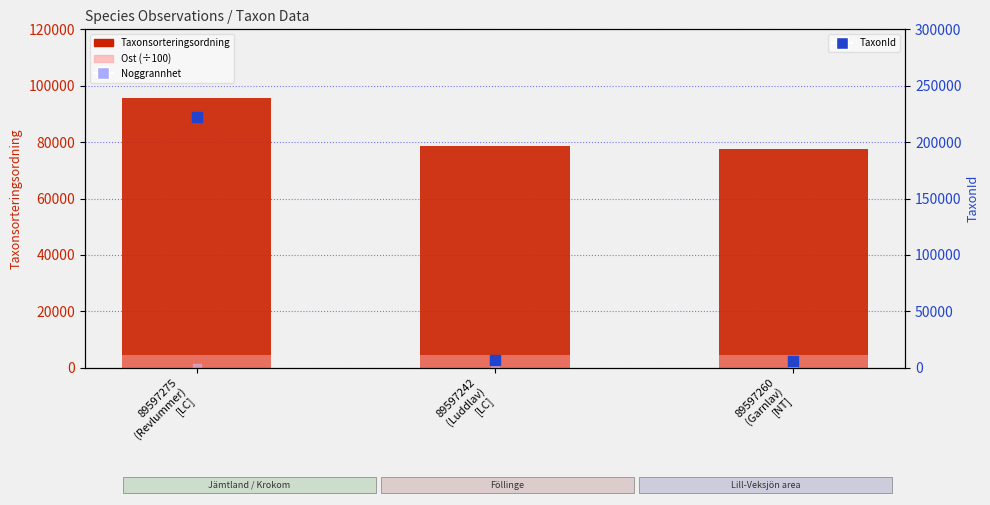

At which category is the sum across all series the highest?

89597275
(Revlummer)
[LC]